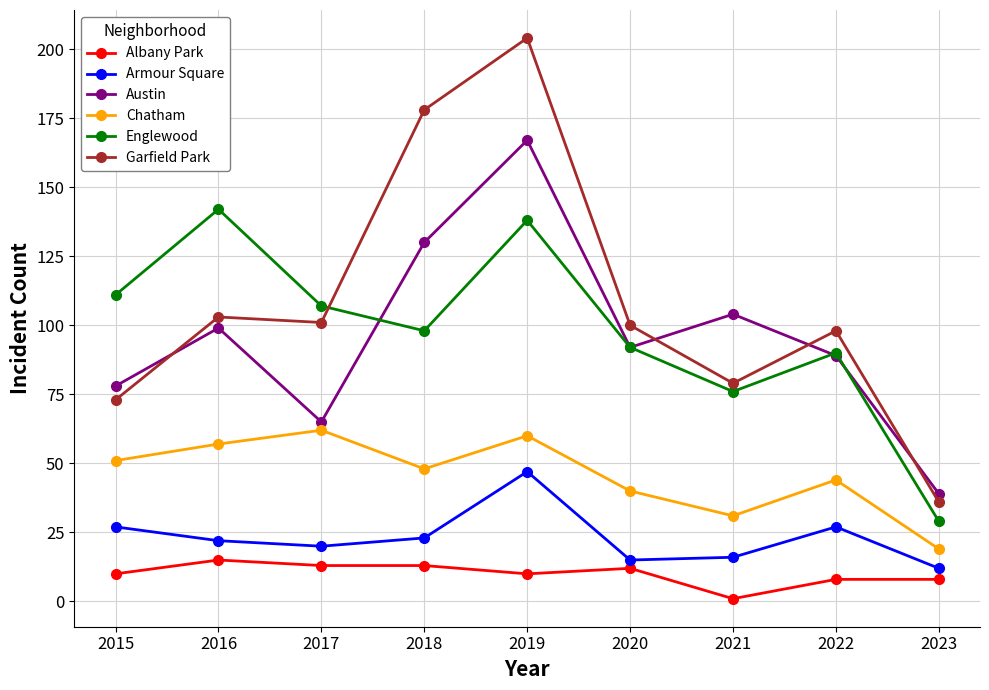

What is the sum of the Garfield Park values at 2022 and 2018?

276